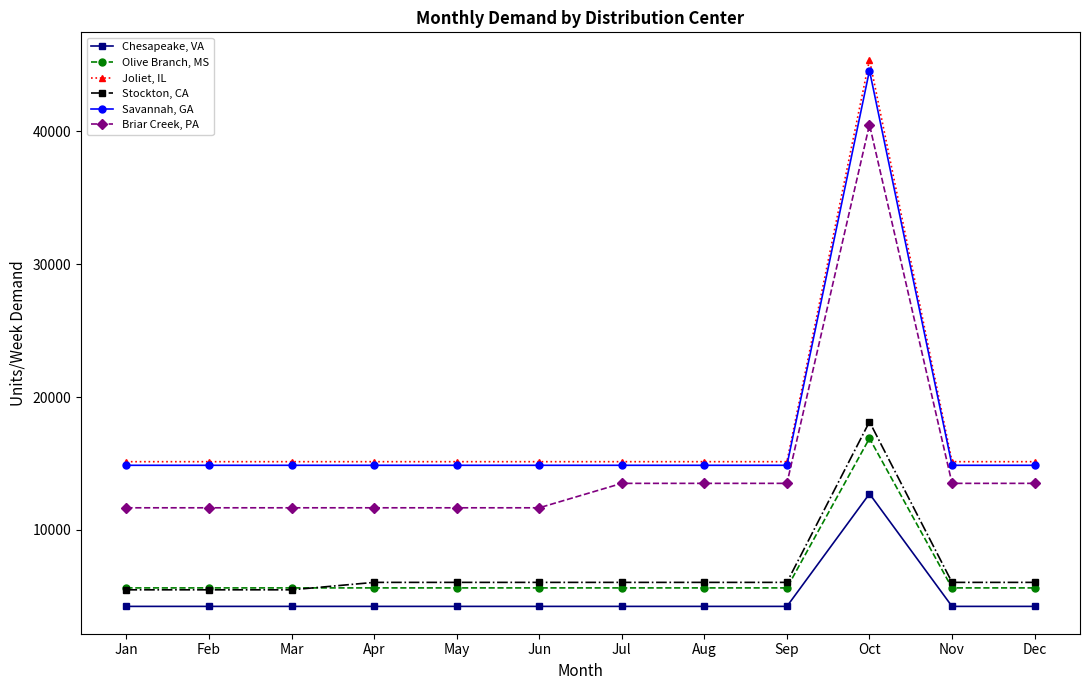

What is the maximum value for Joliet, IL?

45408